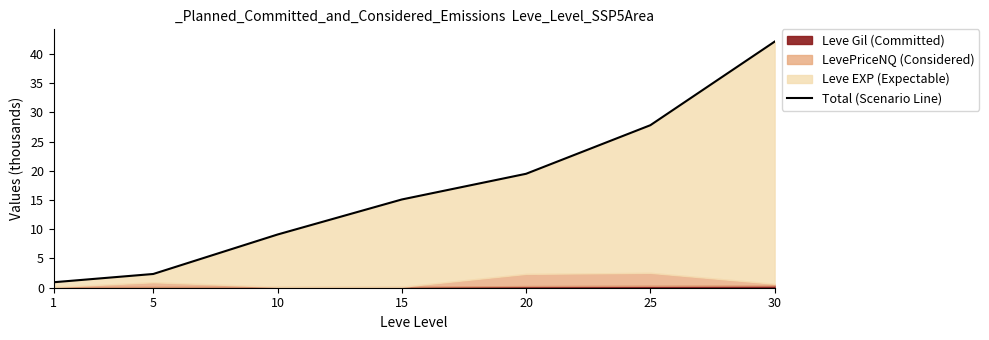

What is the difference between the values at 20 and 5?

17.1